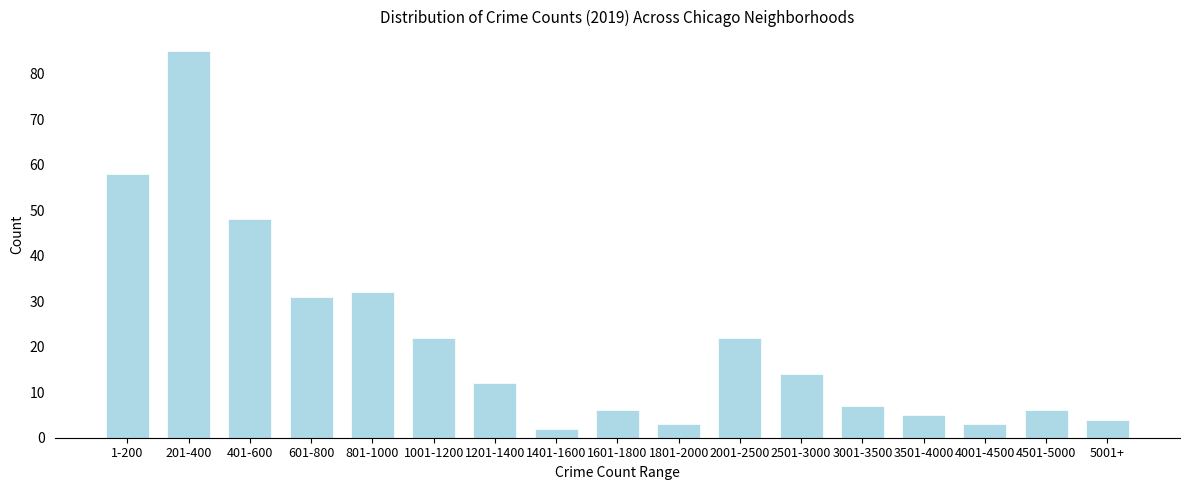

Reading left to right, list all the values displayed in this chart.

1-200=58	201-400=85	401-600=48	601-800=31	801-1000=32	1001-1200=22	1201-1400=12	1401-1600=2	1601-1800=6	1801-2000=3	2001-2500=22	2501-3000=14	3001-3500=7	3501-4000=5	4001-4500=3	4501-5000=6	5001+=4